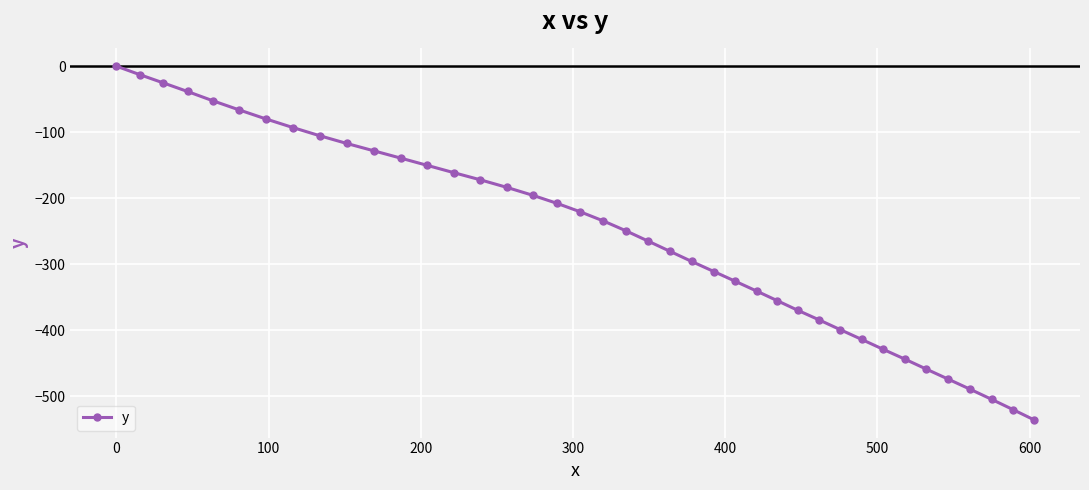

What is the value of the 16th point from the left?

-183.5